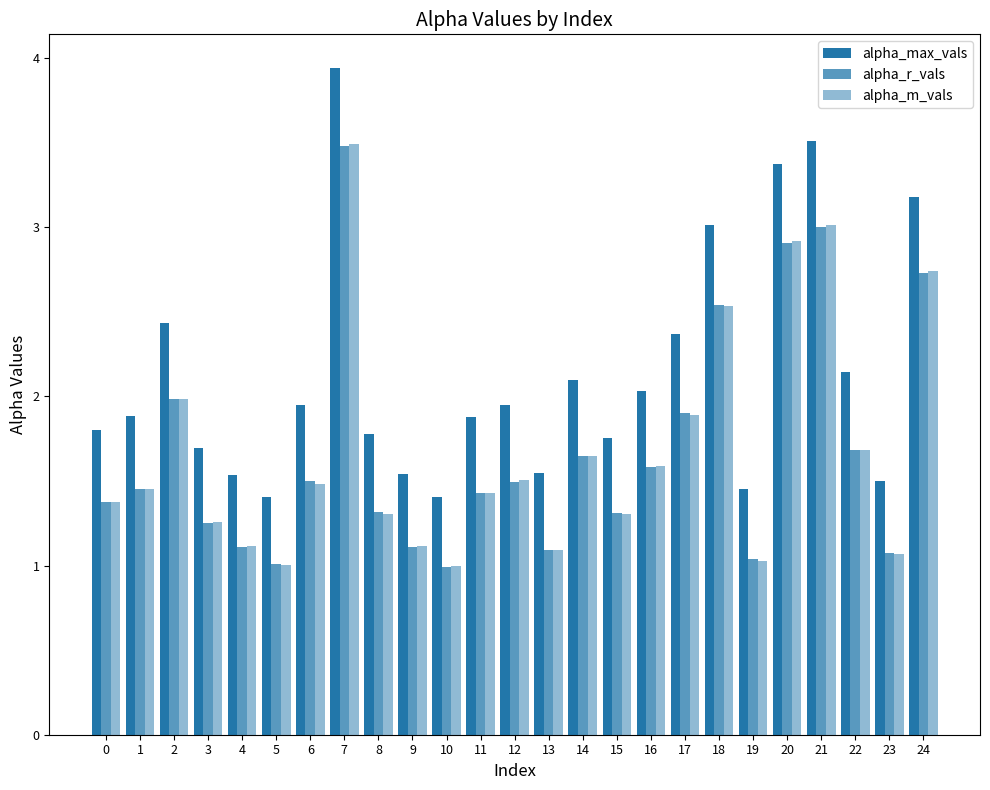

Are the bars horizontal?

No